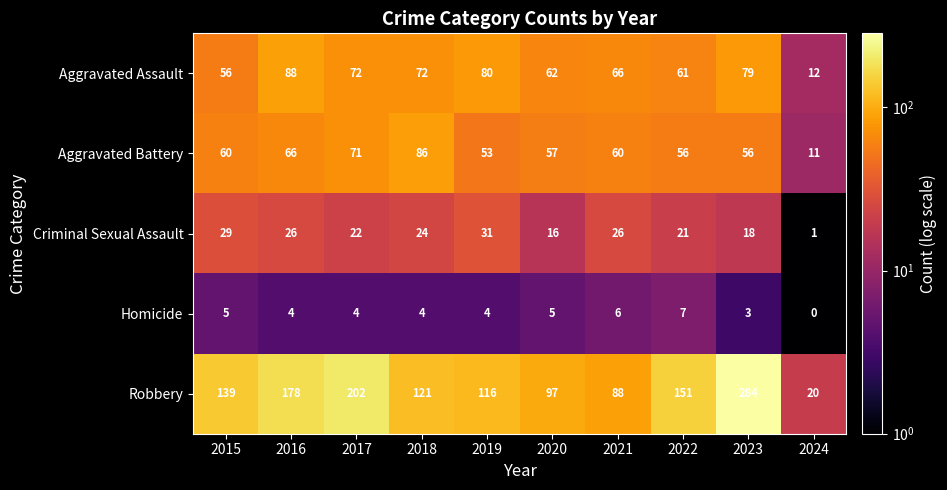

How many values in the Homicide series are below 4?

2